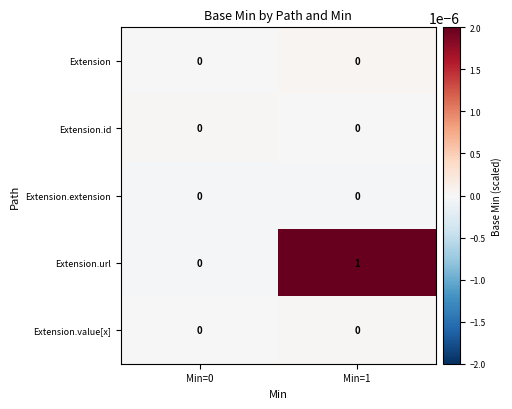

True or false: Extension.url has a value of 0 at Min=0.

True